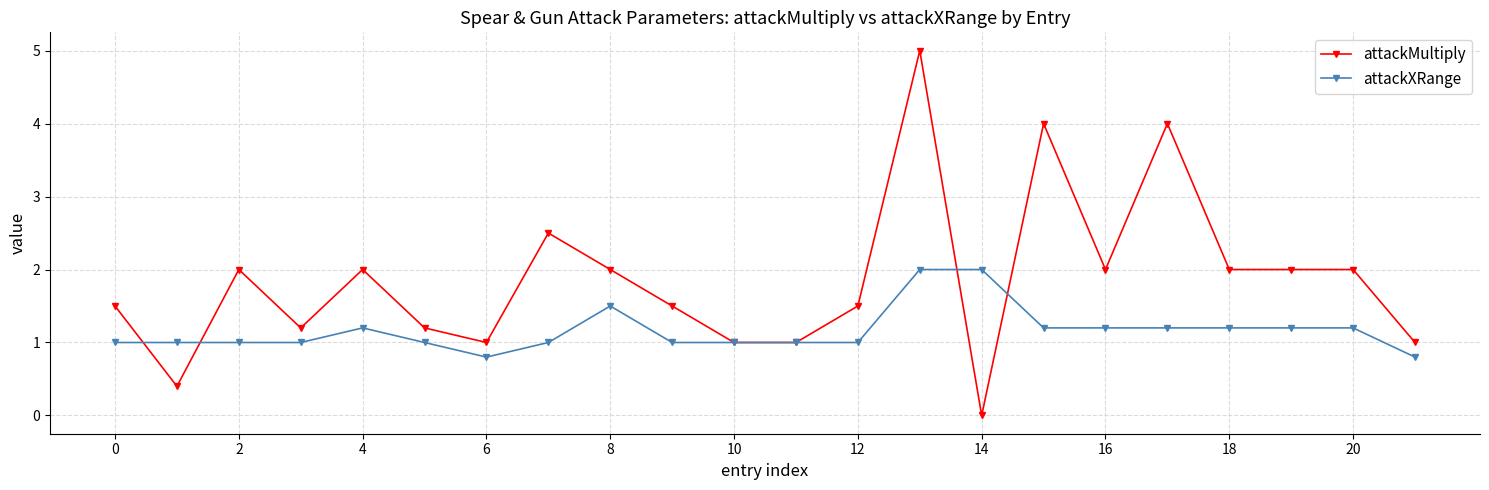

What is the maximum value for attackMultiply?

5.0